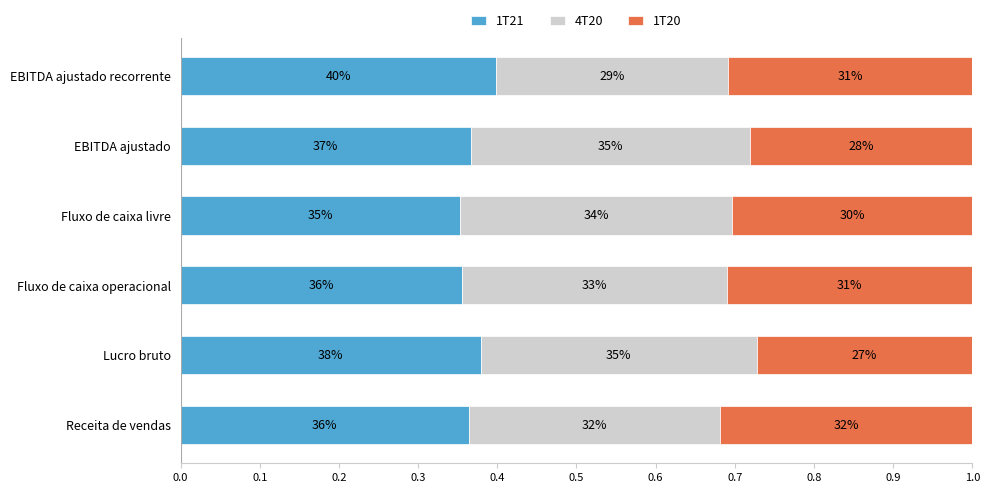

What are all the series names shown in the legend?

1T21, 4T20, 1T20